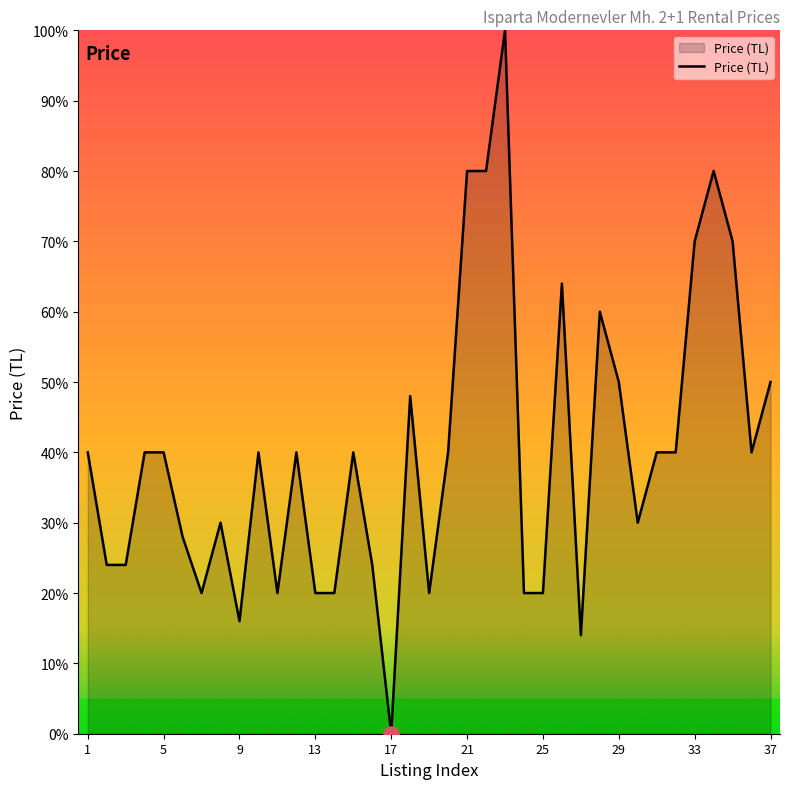

What is the greatest value displayed?

100.0